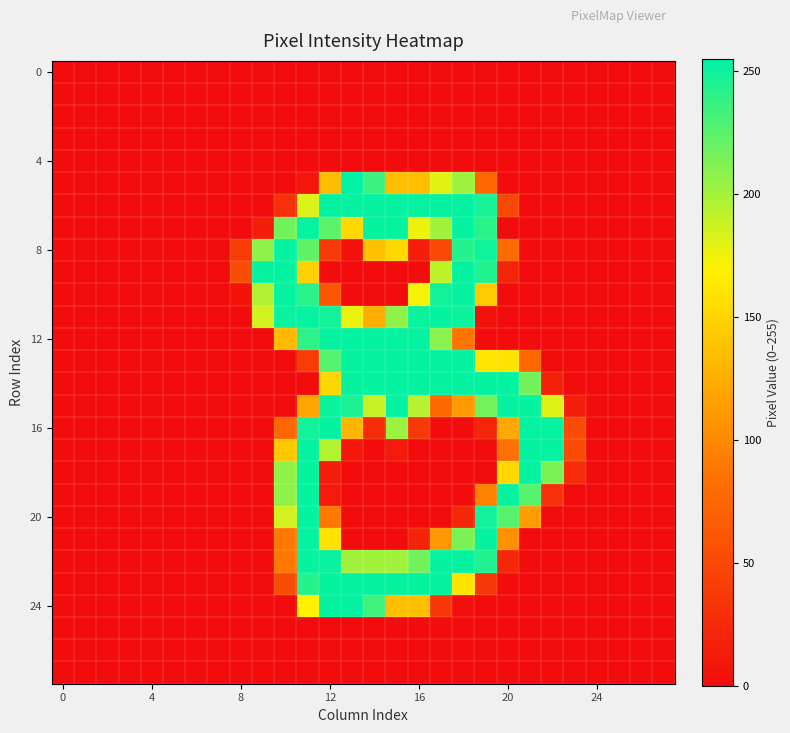

At how many categories does at least one series exceed 193?

14